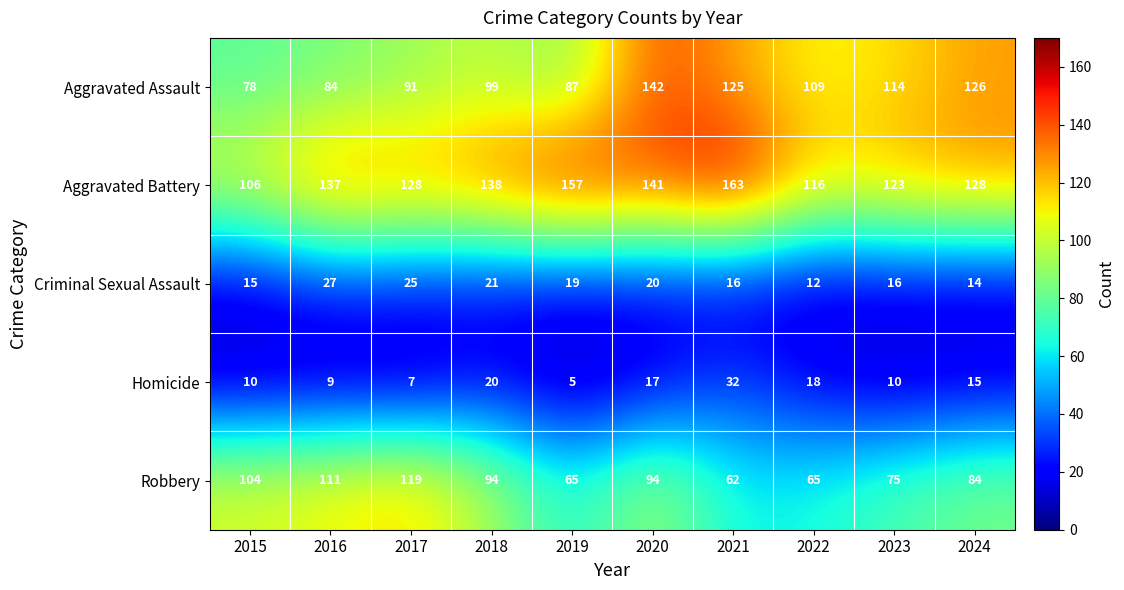

What is the difference between the second highest and second lowest values in the Robbery series?

46